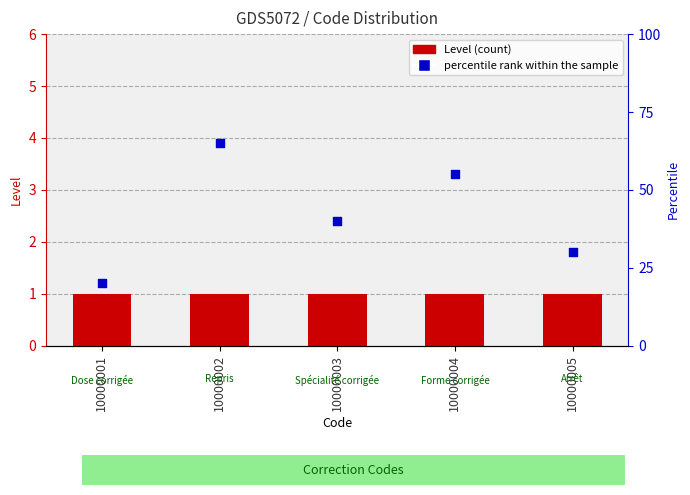

Which series contains the highest Y value?

percentile rank within the sample